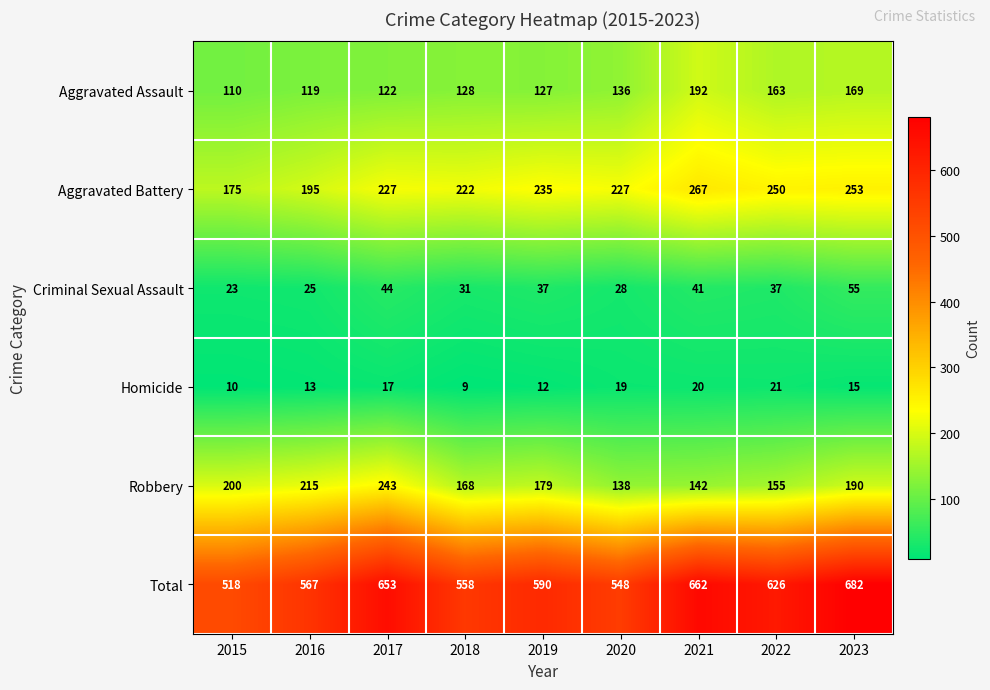

Read the Aggravated Assault value at 2018, to the nearest 5.

130